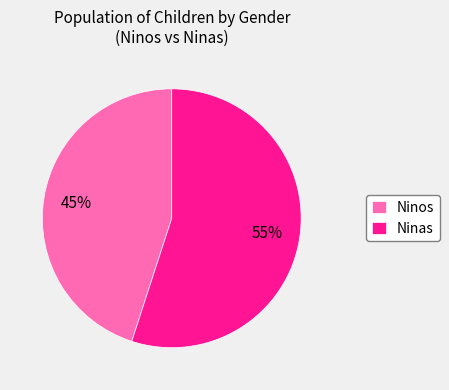

Which category accounts for the majority?

Ninas